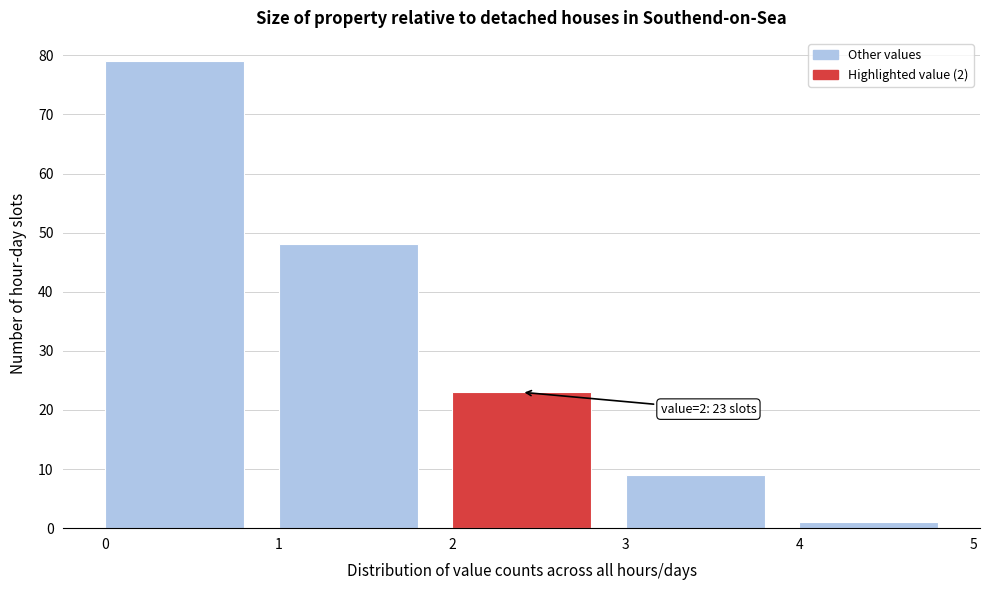

Which range on the x-axis has the tallest bar?

0 to 1